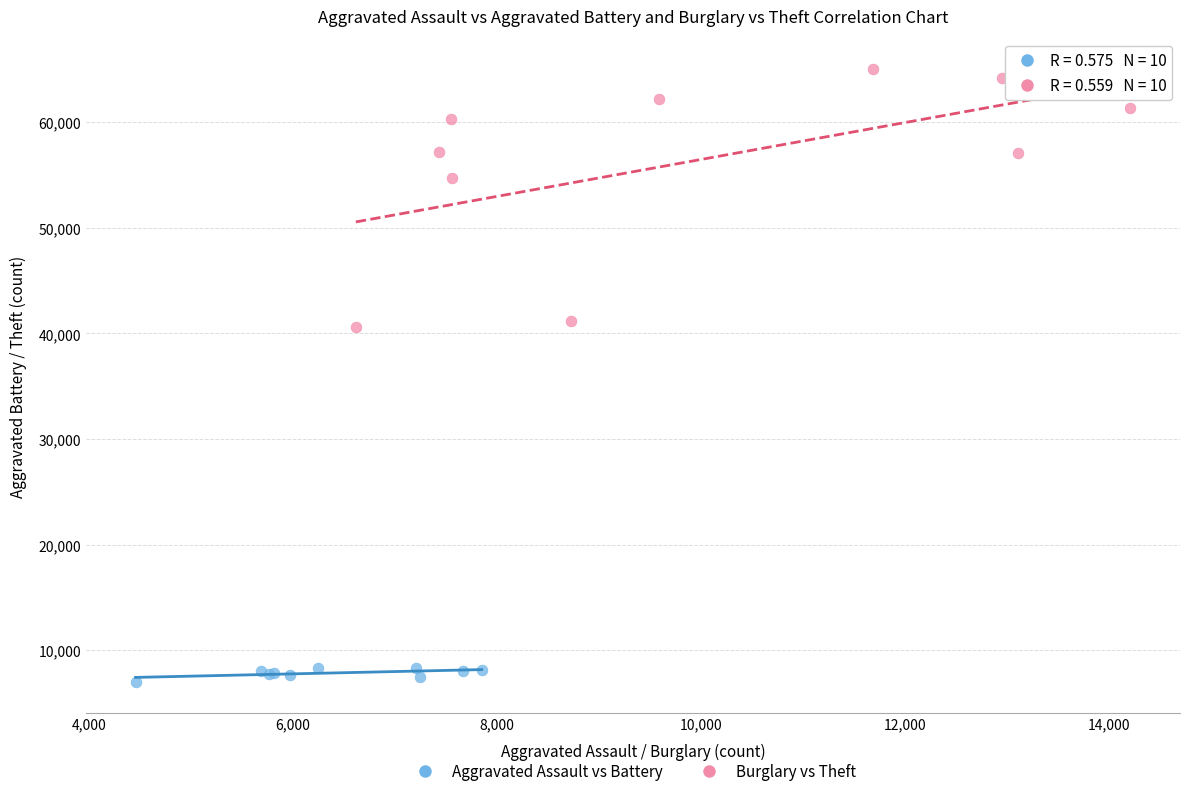

What are all the series names shown in the legend?

Aggravated Assault vs Battery, Burglary vs Theft